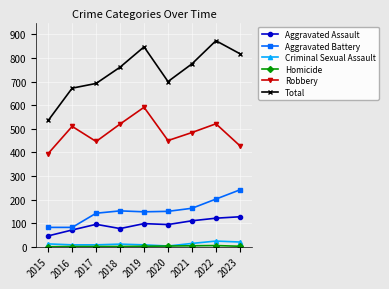

The Aggravated Battery series shows 224 at 2020. True or false?

False